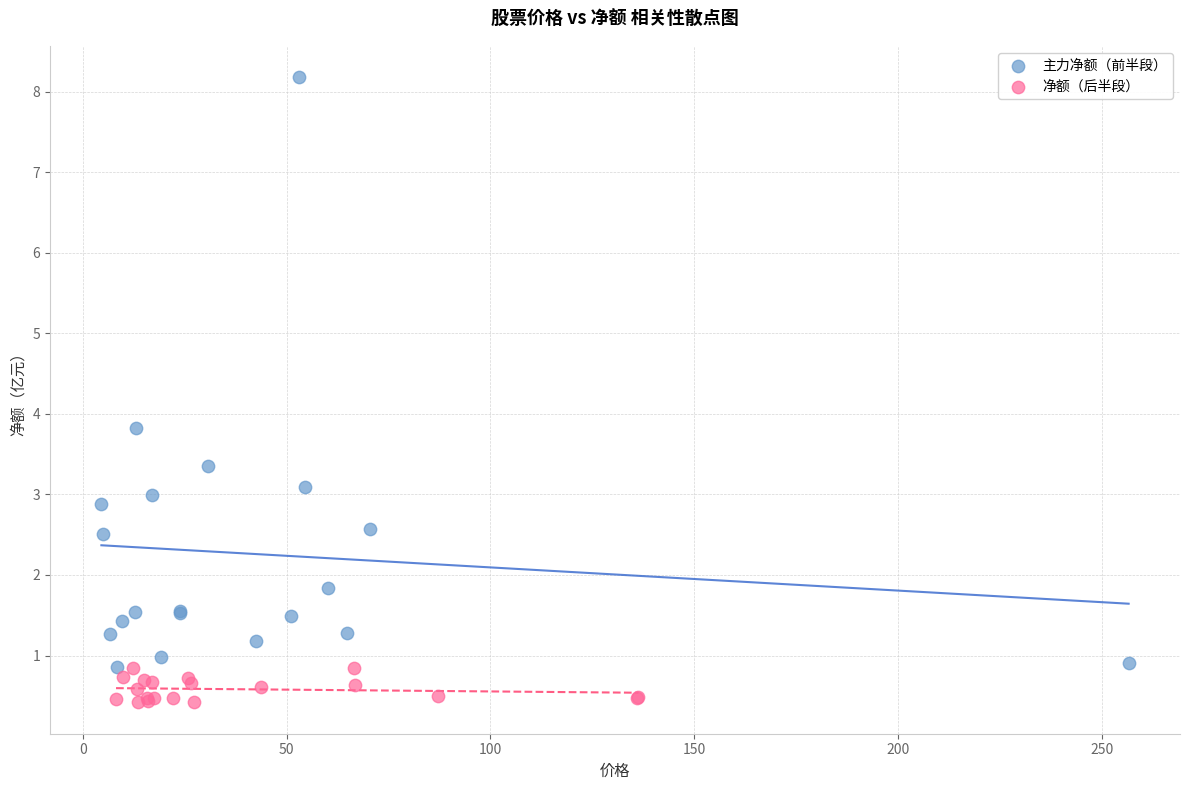

Which series has the largest Y range (max minus min)?

主力净额（前半段）